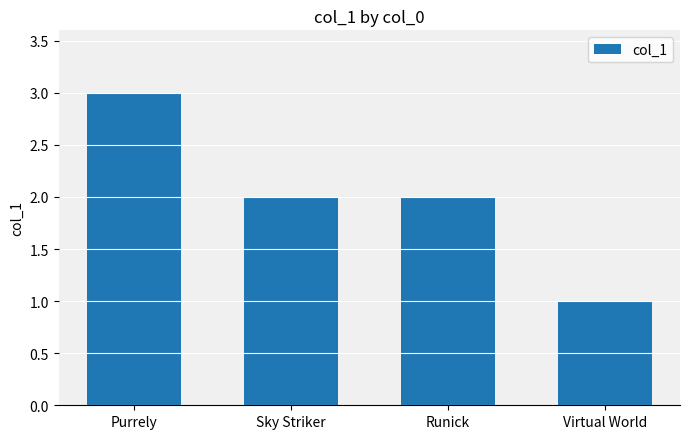

Reading left to right, list all the values displayed in this chart.

3	2	2	1